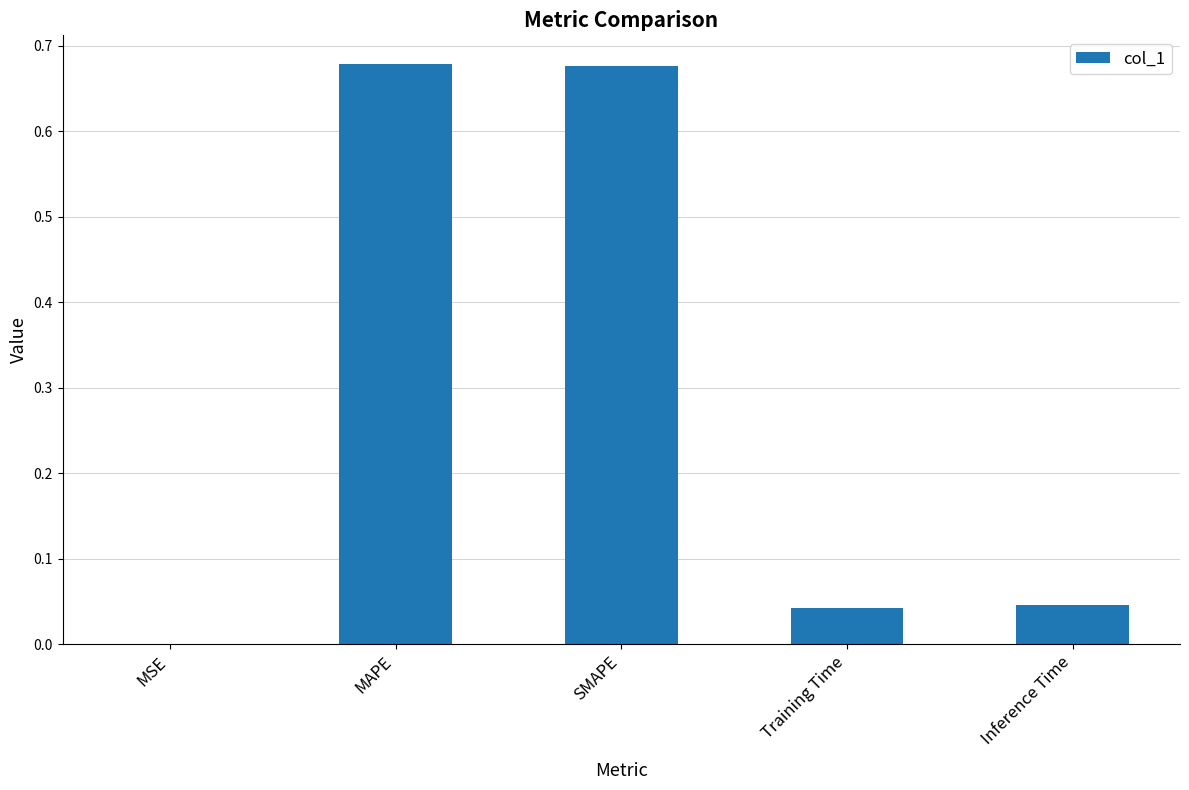

Is it true that the value at Inference Time is 0.0?

True